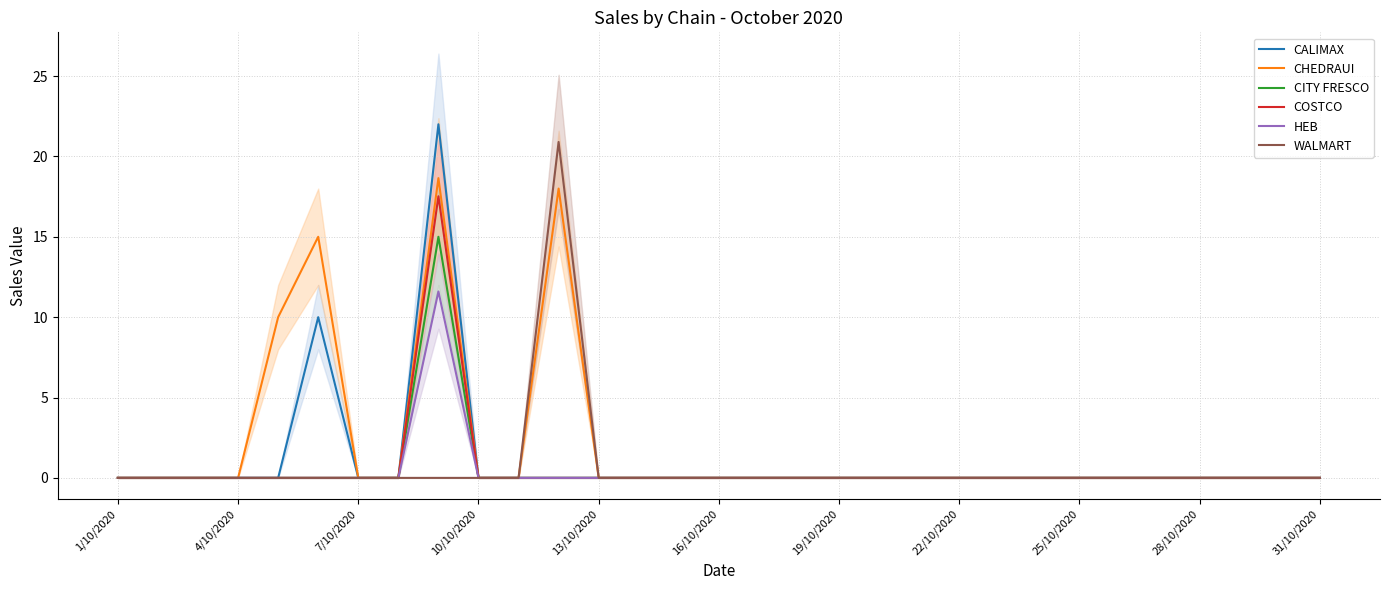

What is the average value of the CHEDRAUI series?

2.0